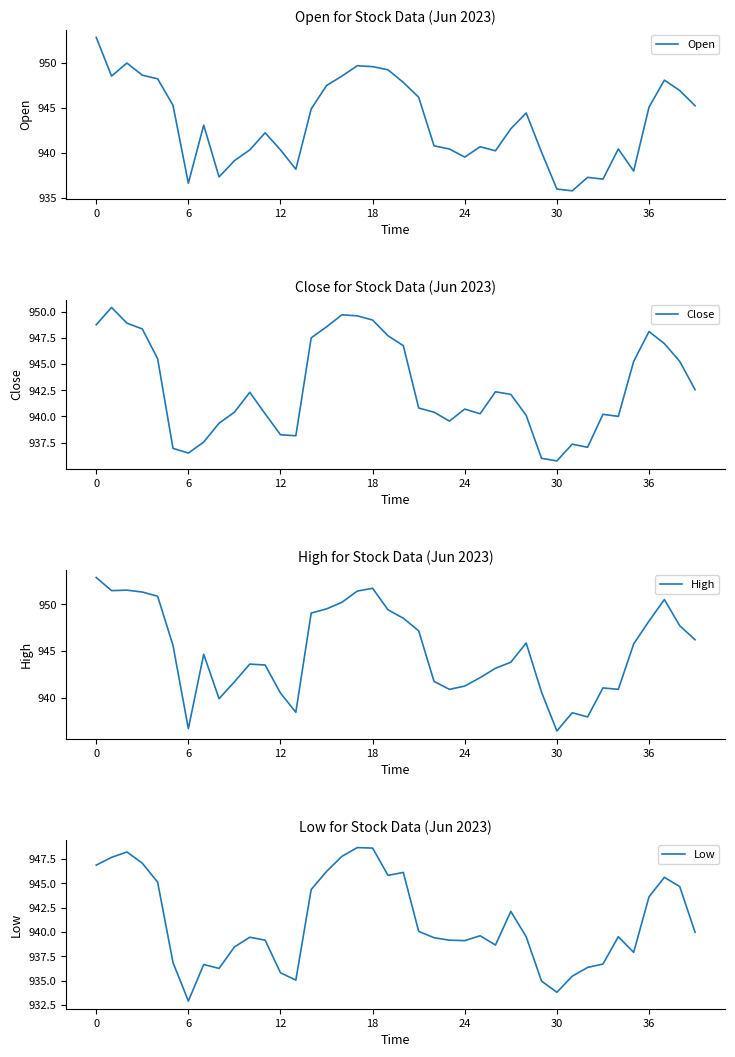

How many lines are shown in the chart?

4